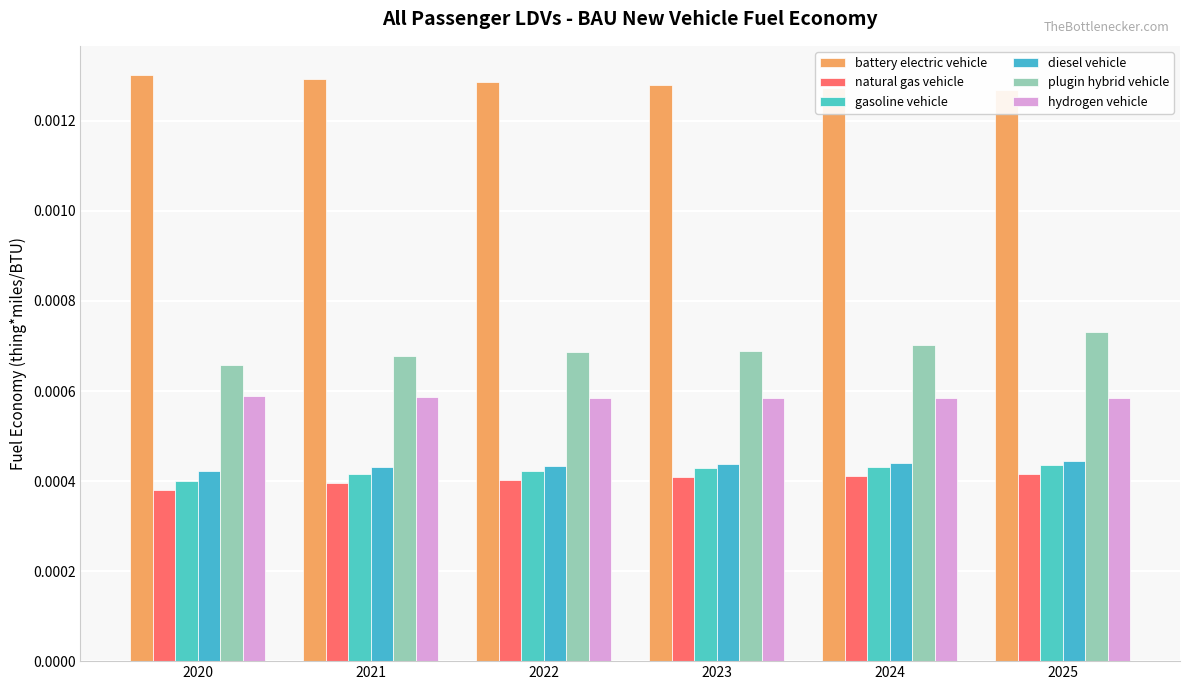

What are all the series names shown in the legend?

battery electric vehicle, natural gas vehicle, gasoline vehicle, diesel vehicle, plugin hybrid vehicle, hydrogen vehicle